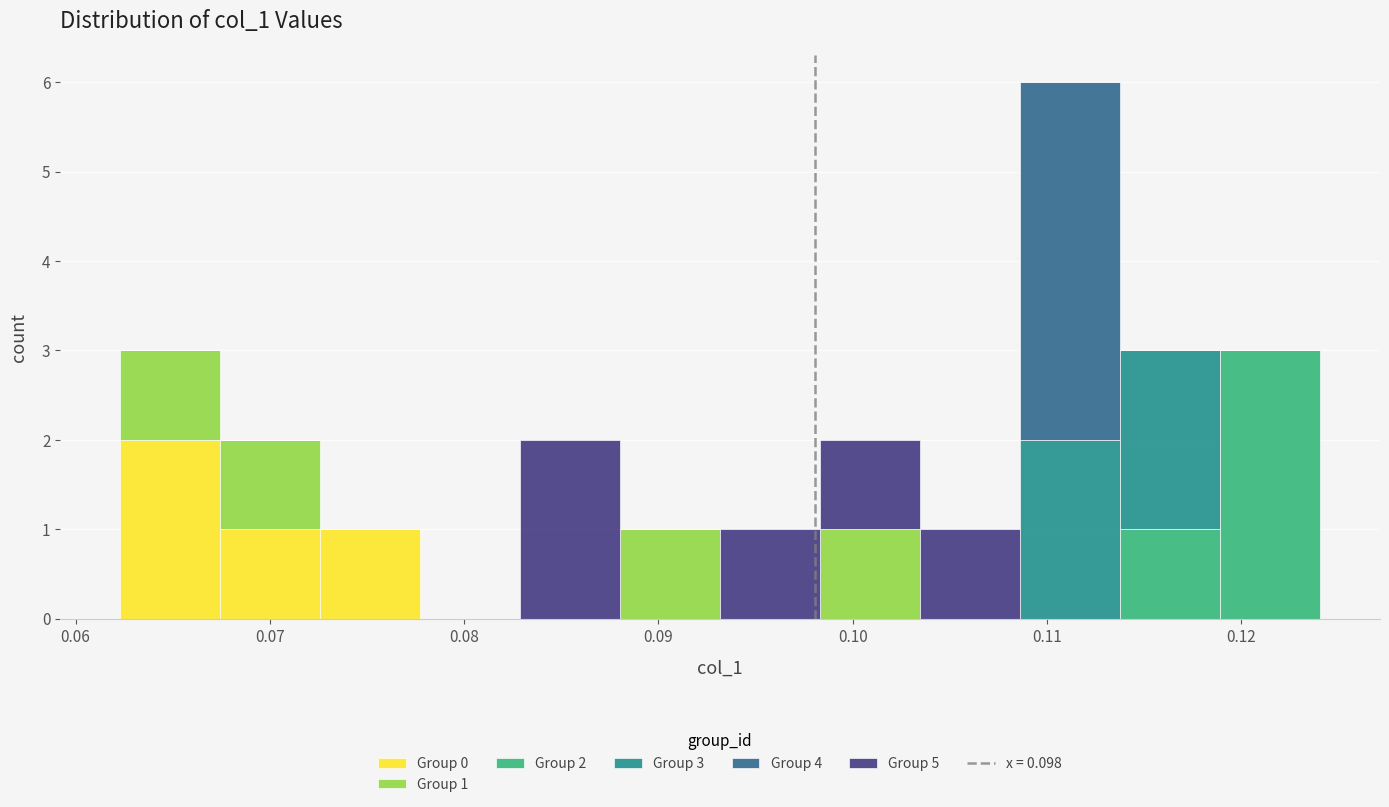

Which range on the x-axis has the tallest stacked bar (by total height)?

0.109 to 0.114